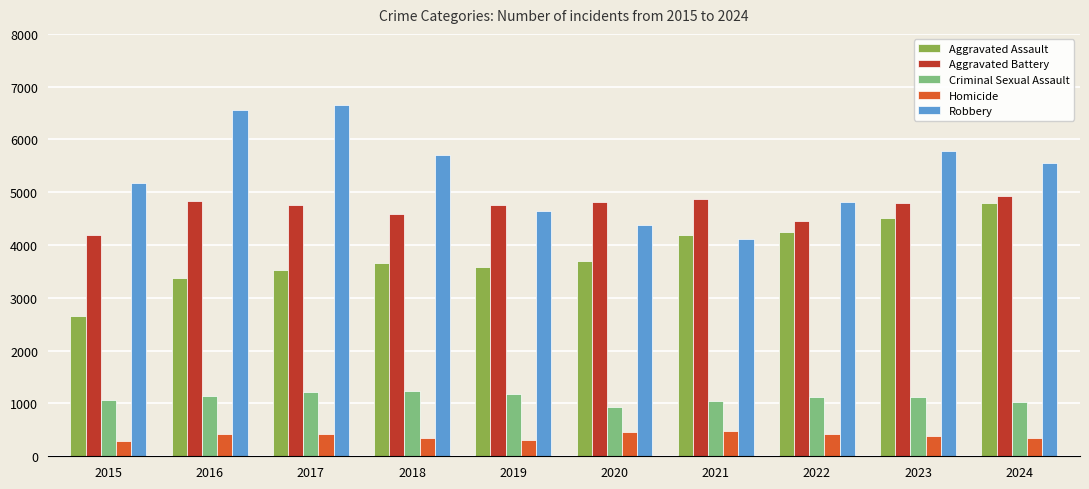

How many bars are there in each group?

5